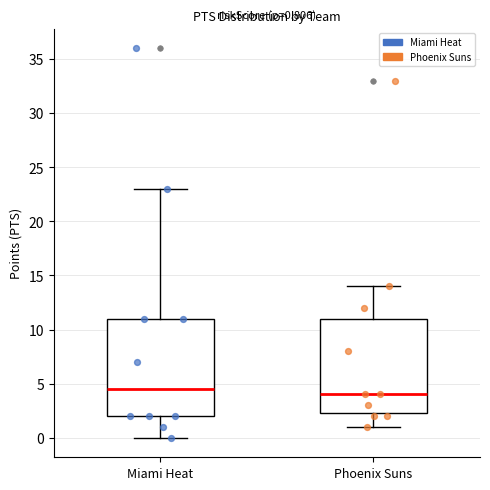

Which box has the lowest median line?

Phoenix Suns